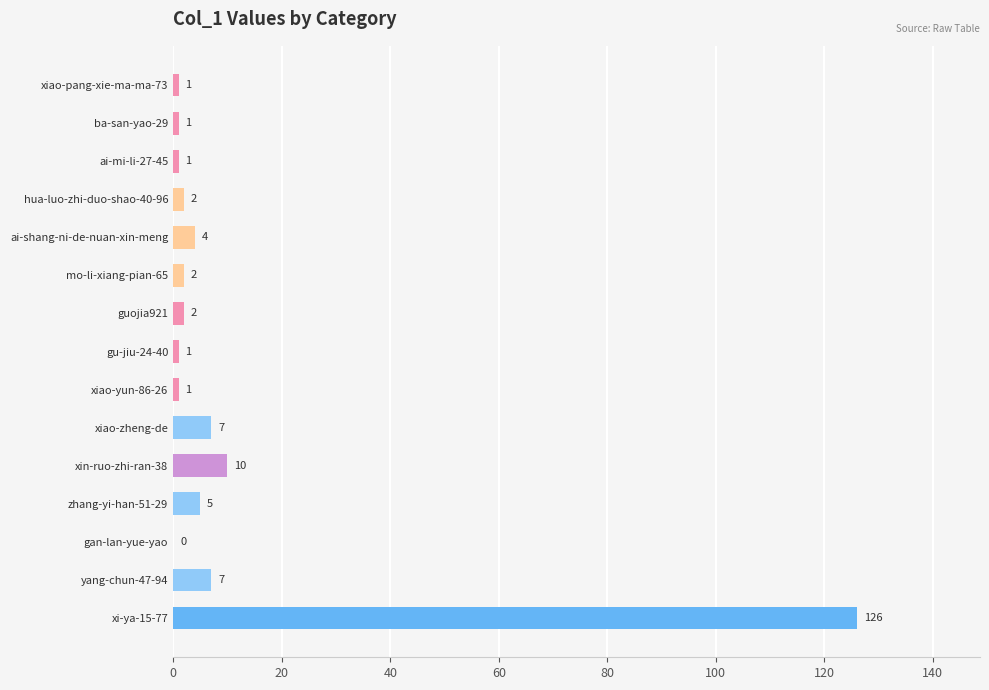

Which has a higher value, yang-chun-47-94 or guojia921?

yang-chun-47-94